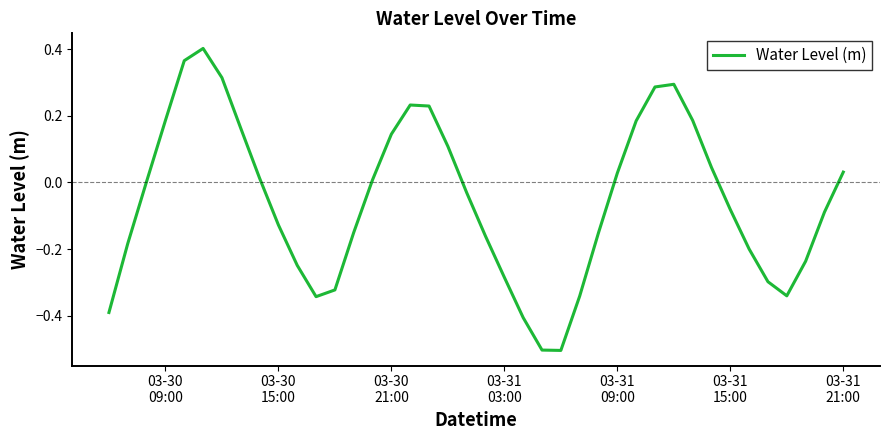

What is the minimum value shown in the chart?

-0.5